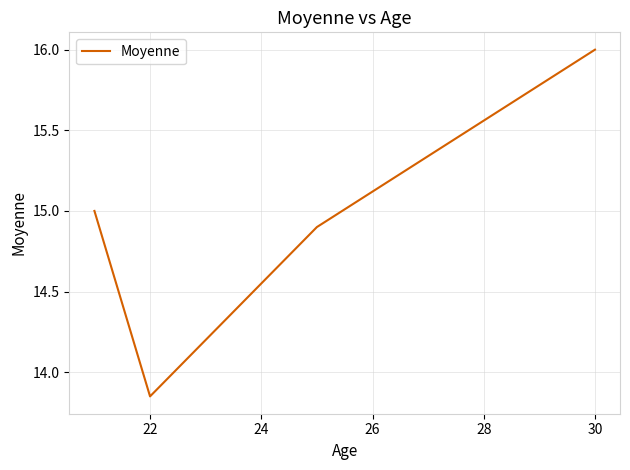

What is the maximum value shown in the chart?

16.0